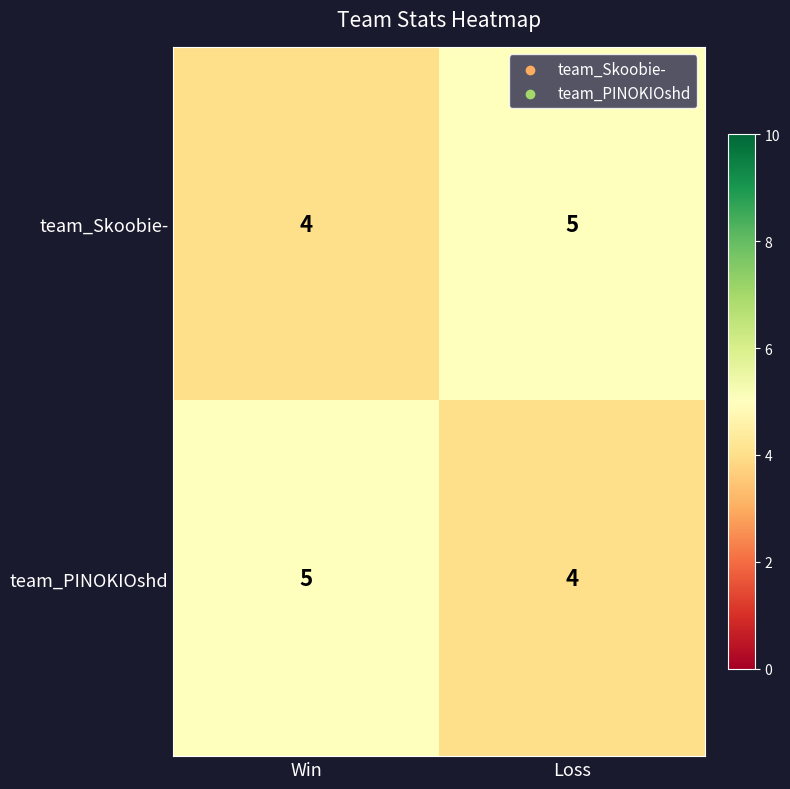

Rank the categories by team_Skoobie- value from lowest to highest.

Win, Loss